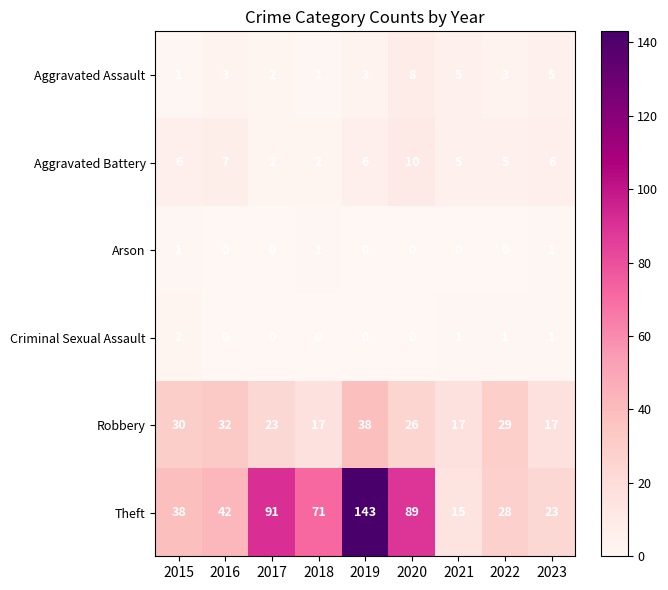

Is the value of Criminal Sexual Assault at 2018 greater than the value of Theft at 2017?

No